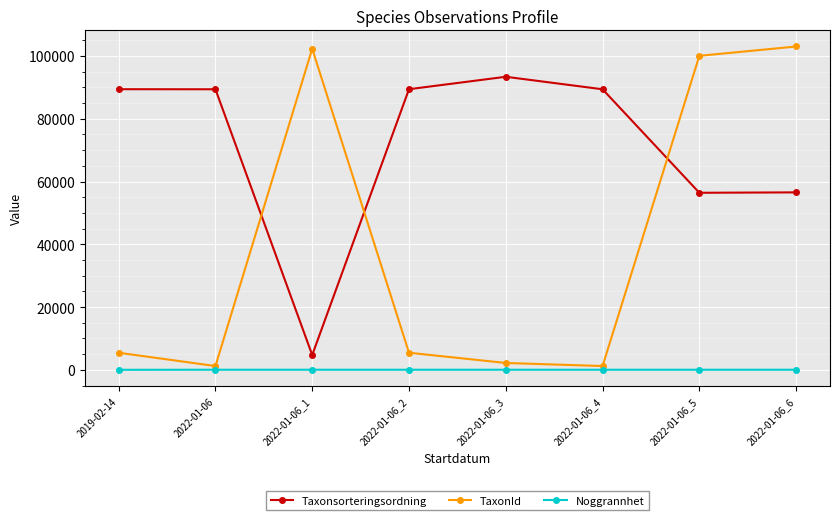

True or false: Taxonsorteringsordning has more than 2 interior local peaks.

False